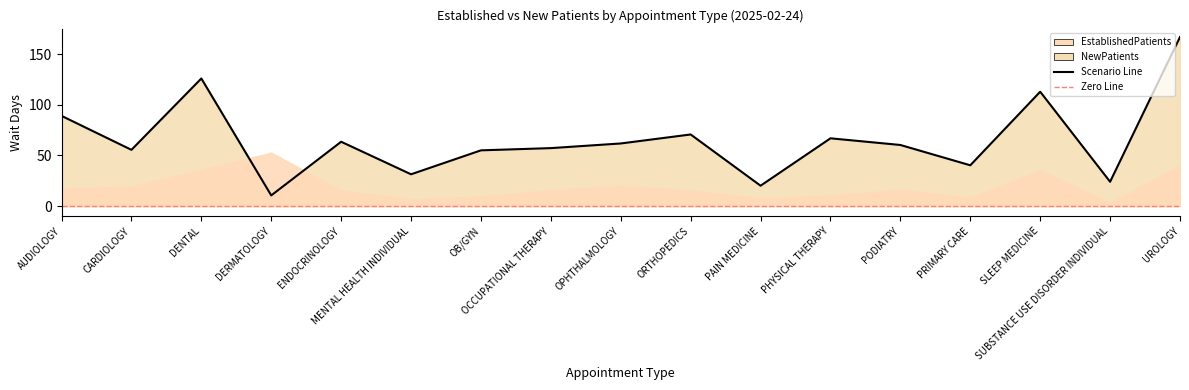

The chart shows a value of 262.4 at UROLOGY. True or false?

False